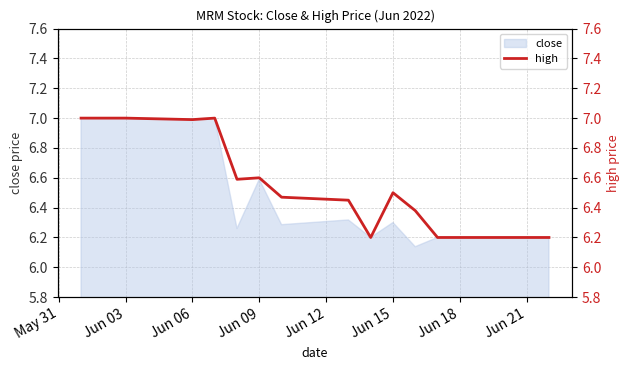

What is the value of the 13th point from the left?

6.2